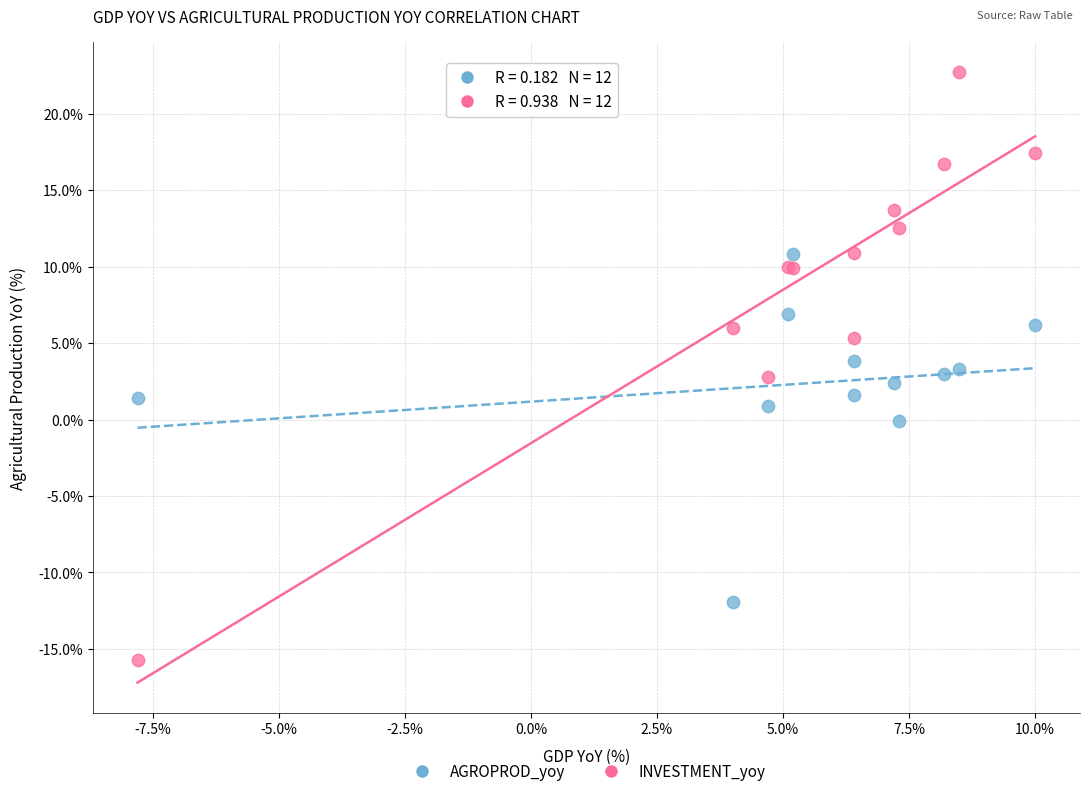

Which series contains the lowest Y value?

INVESTMENT_yoy